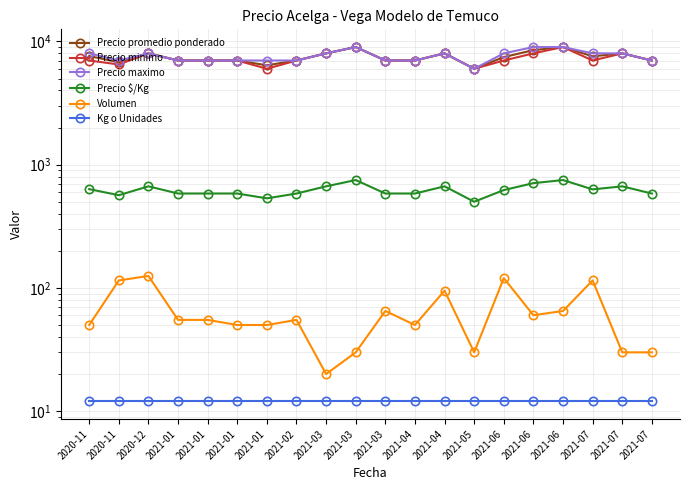

Which has a higher value, 2021-03 or 2021-06?

2021-03